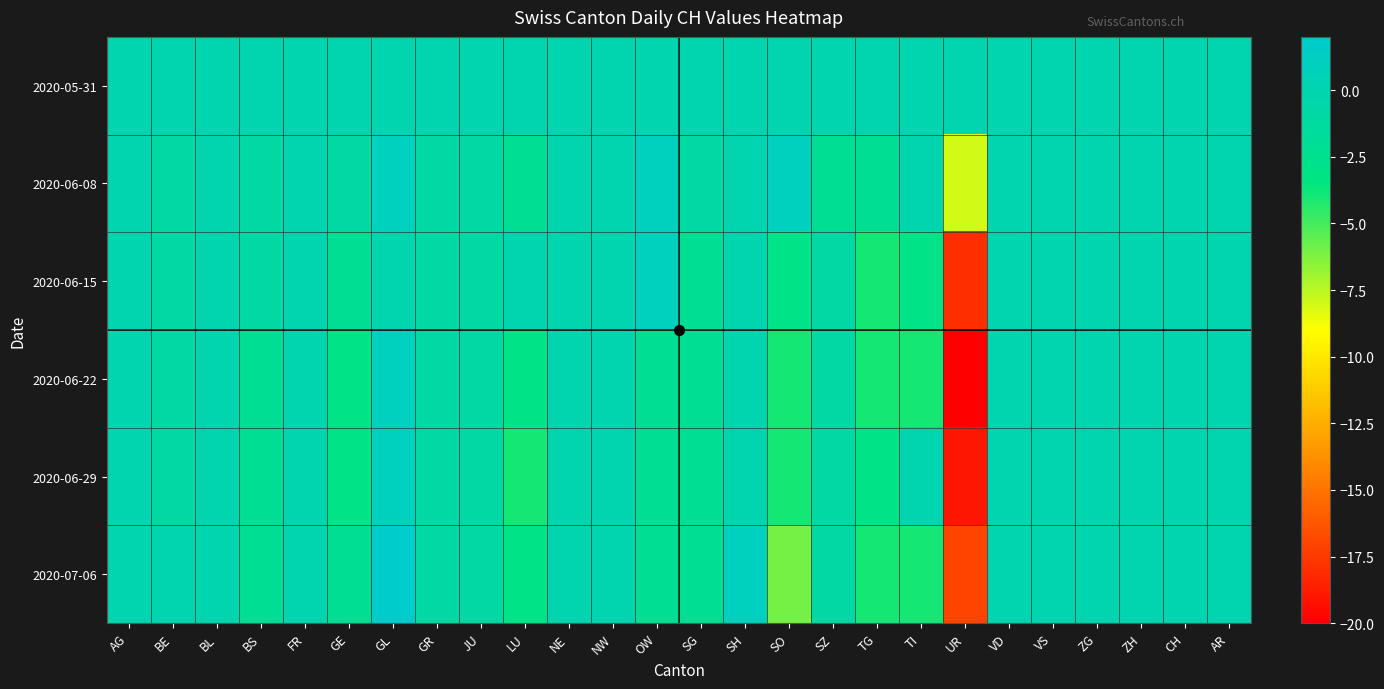

Reading left to right, transcribe all the data shown in this chart.

2020-05-31: AG=0	BE=0	BL=0	BS=0	FR=0	GE=0	GL=0	GR=0	JU=0	LU=0	NE=0	NW=0	OW=0	SG=0	SH=0	SO=0	SZ=0	TG=0	TI=0	UR=0	VD=0	VS=0	ZG=0	ZH=0	CH=0	AR=0
2020-06-08: AG=0	BE=-1	BL=0	BS=-1	FR=0	GE=-1	GL=1	GR=-1	JU=-1	LU=-2	NE=0	NW=0	OW=1	SG=-1	SH=0	SO=1	SZ=-2	TG=-2	TI=0	UR=-8	VD=0	VS=0	ZG=0	ZH=0	CH=0	AR=0
2020-06-15: AG=0	BE=-1	BL=0	BS=-1	FR=0	GE=-2	GL=0	GR=-1	JU=-1	LU=0	NE=0	NW=0	OW=1	SG=-2	SH=0	SO=-3	SZ=-1	TG=-4	TI=-3	UR=-18	VD=0	VS=0	ZG=0	ZH=0	CH=0	AR=0
2020-06-22: AG=0	BE=-1	BL=0	BS=-2	FR=0	GE=-3	GL=1	GR=-1	JU=-1	LU=-3	NE=0	NW=0	OW=-2	SG=-2	SH=0	SO=-4	SZ=-1	TG=-4	TI=-4	UR=-20	VD=0	VS=0	ZG=0	ZH=0	CH=0	AR=0
2020-06-29: AG=0	BE=-1	BL=0	BS=-2	FR=0	GE=-3	GL=1	GR=-1	JU=-1	LU=-4	NE=0	NW=0	OW=-2	SG=-2	SH=0	SO=-4	SZ=-1	TG=-3	TI=0	UR=-19	VD=0	VS=0	ZG=0	ZH=0	CH=0	AR=0
2020-07-06: AG=0	BE=0	BL=0	BS=-2	FR=0	GE=-2	GL=2	GR=-1	JU=-1	LU=-3	NE=0	NW=0	OW=-2	SG=-2	SH=1	SO=-6	SZ=-1	TG=-4	TI=-4	UR=-17	VD=0	VS=0	ZG=0	ZH=0	CH=0	AR=0